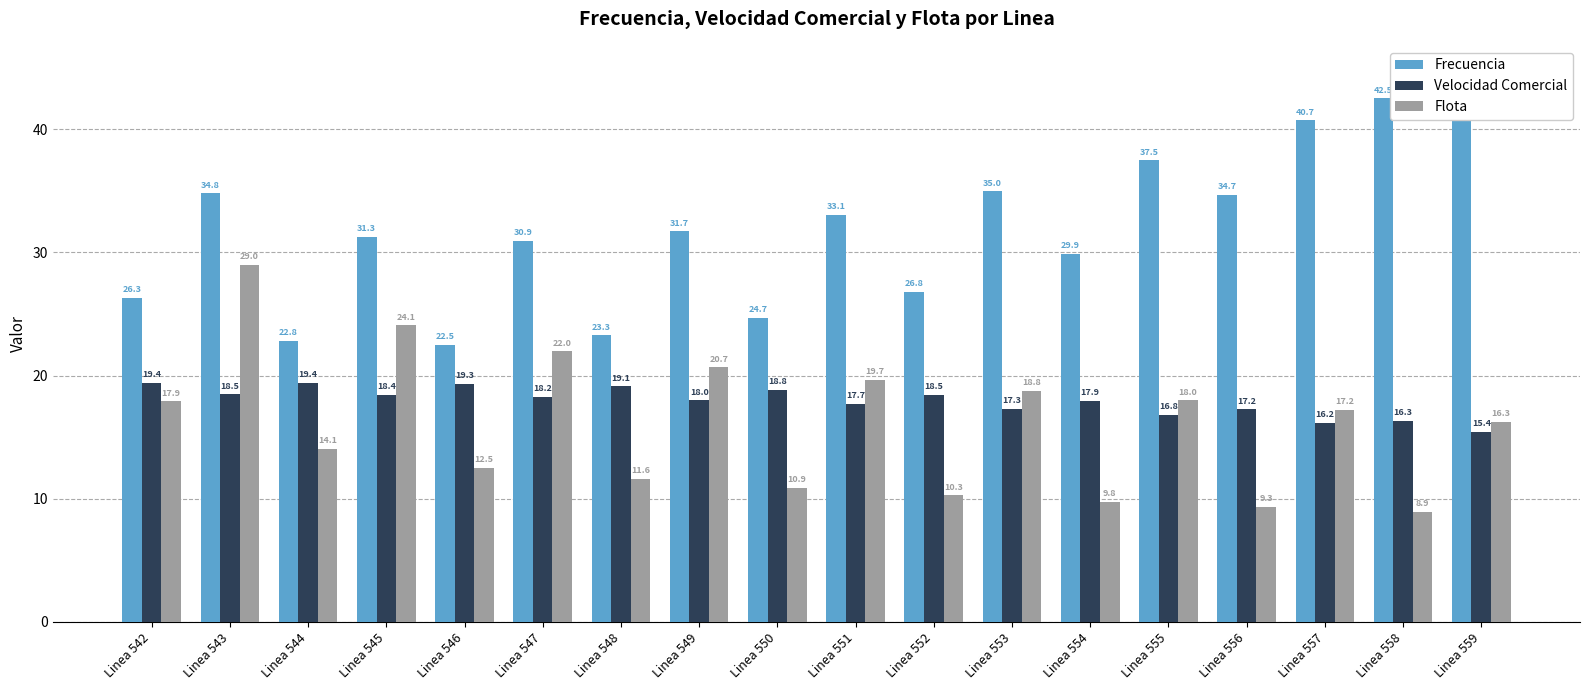

What is the value of the Velocidad Comercial bar at the 12th from the left?

17.3